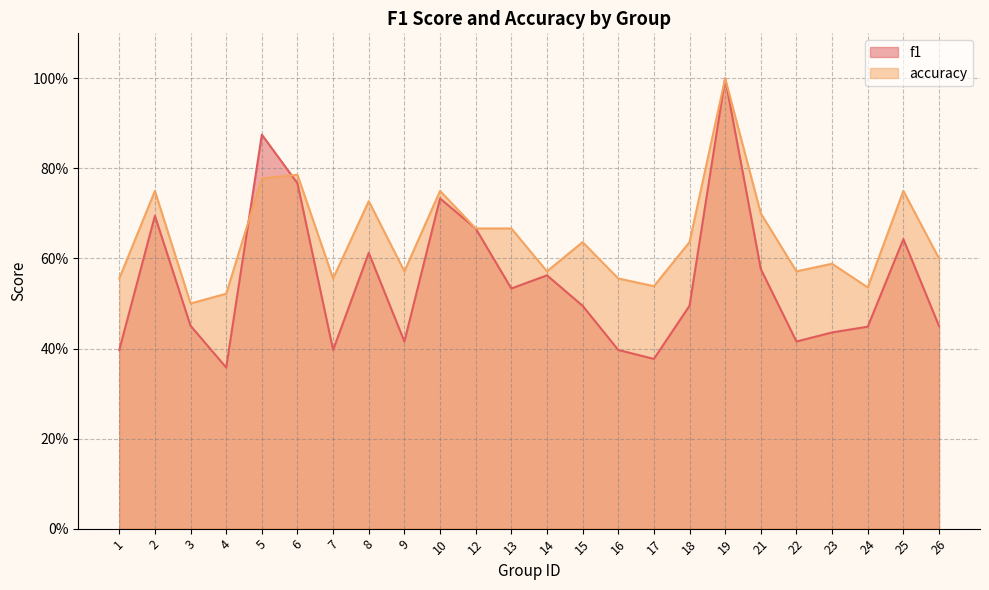

The value of accuracy at 3 is 0.2. True or false?

False